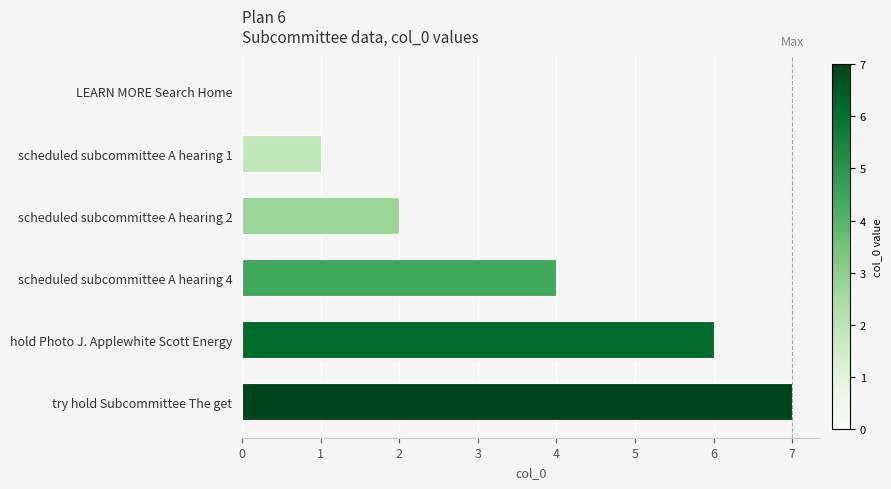

How many distinct data groups are displayed?

1